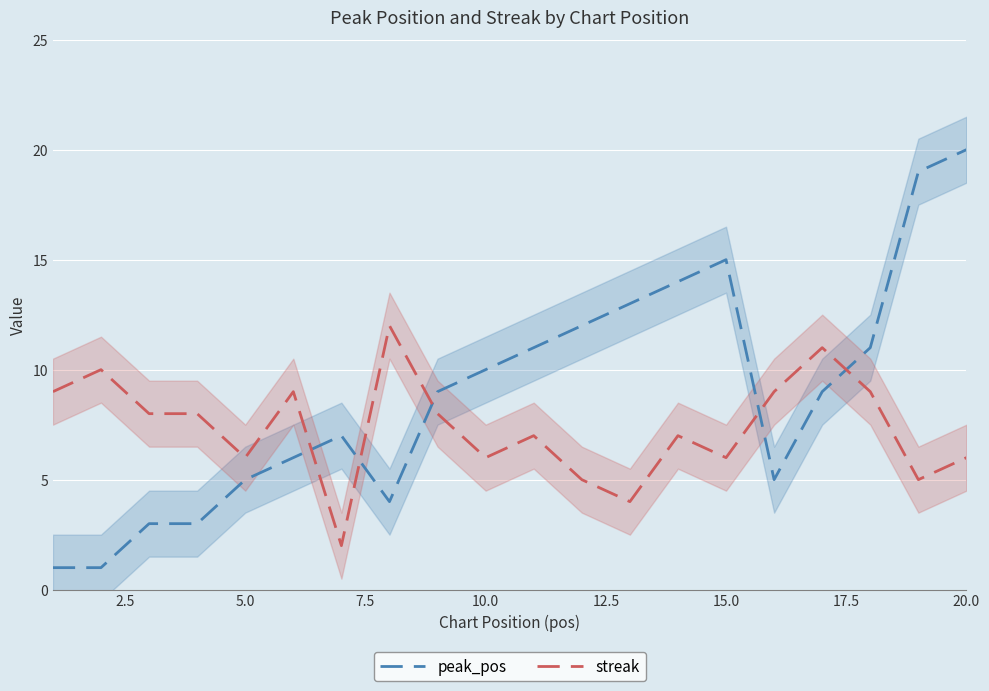

Reading left to right, list all the values displayed in this chart.

peak_pos: 1	1	3	3	5	6	7	4	9	10	11	12	13	14	15	5	9	11	19	20
streak: 9	10	8	8	6	9	2	12	8	6	7	5	4	7	6	9	11	9	5	6